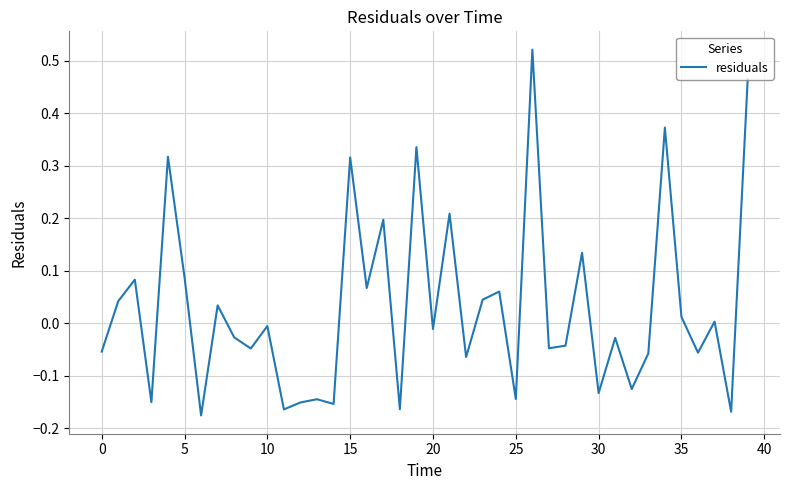

True or false: there are more than 1 points higher than both neighbors.

True